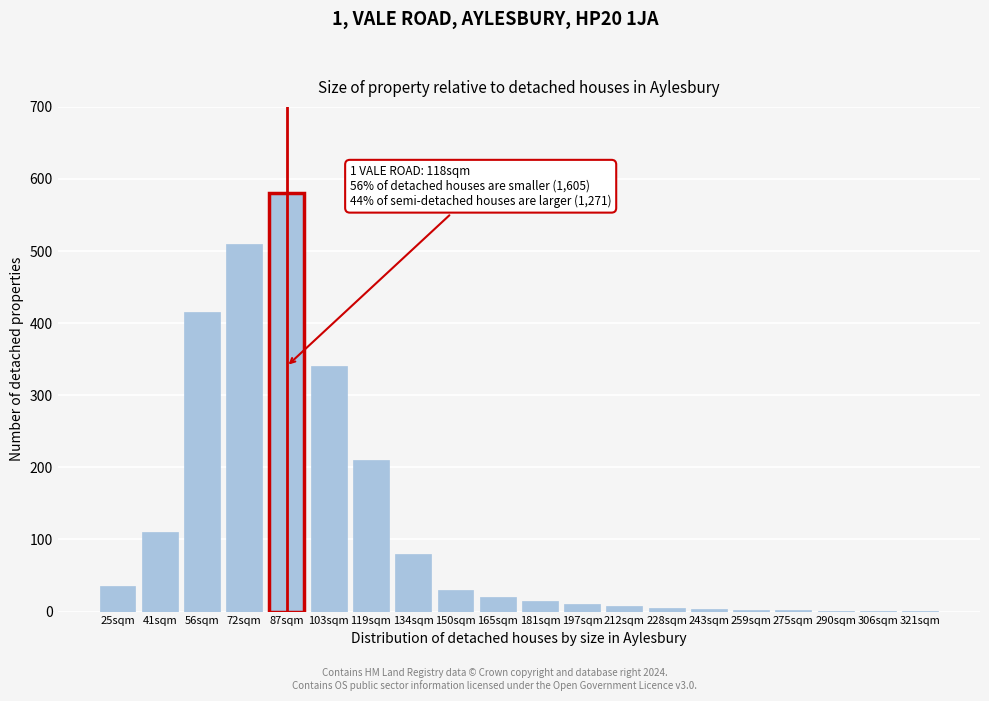

Which label corresponds to the largest value in the chart?

87sqm